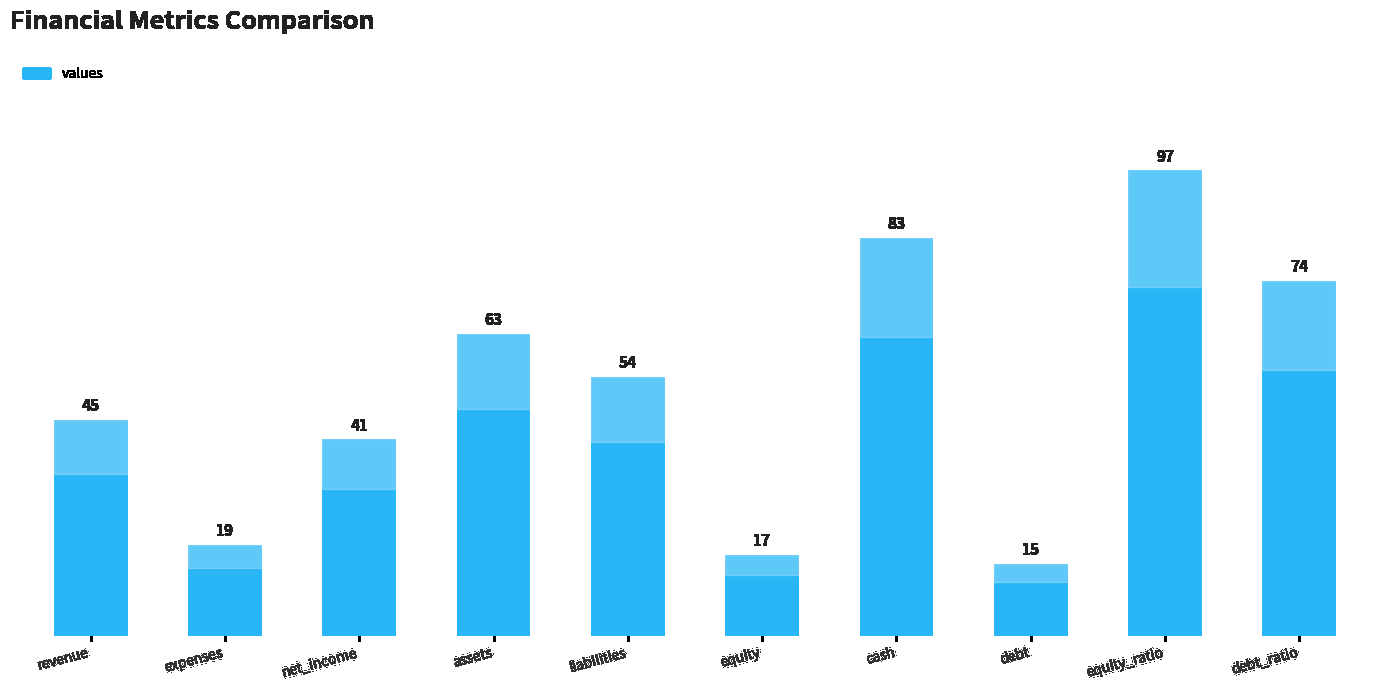

Where is the data nearest to the value 56?

liabilities